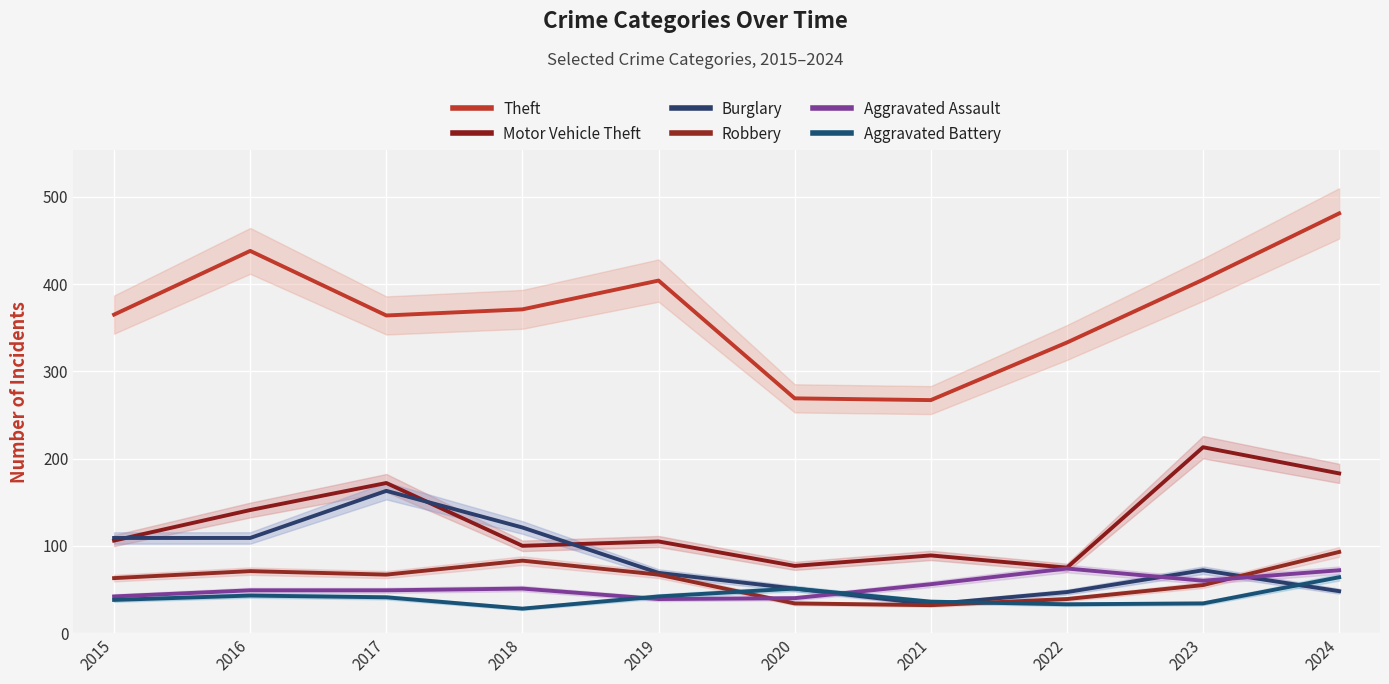

What are all the series names shown in the legend?

Theft, Motor Vehicle Theft, Burglary, Robbery, Aggravated Assault, Aggravated Battery